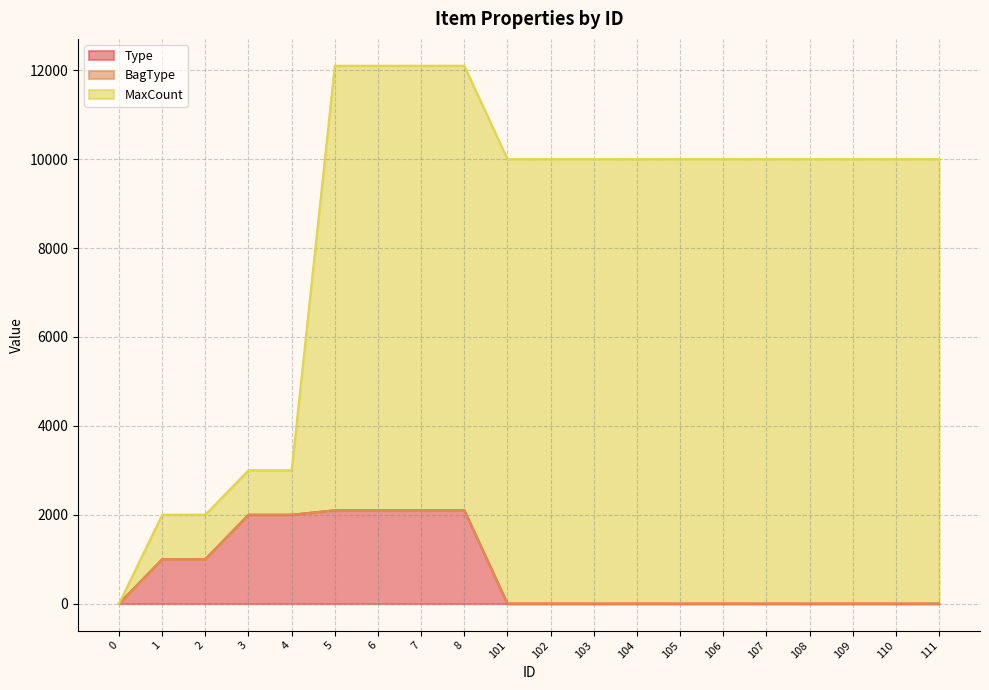

True or false: BagType and MaxCount intersect in this chart.

False